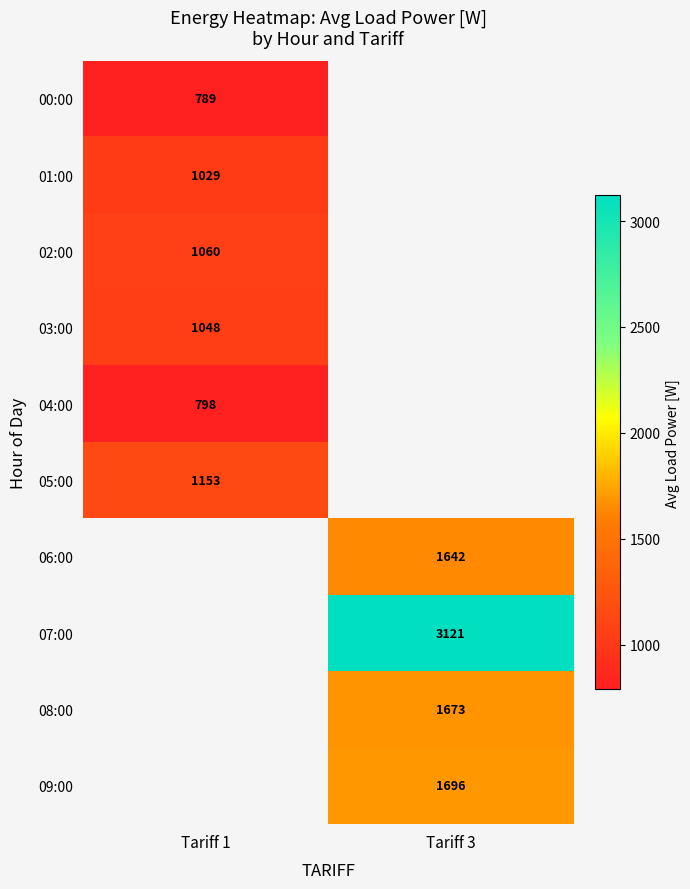

What is the spread (max minus min) of values at Tariff 1?

364.0